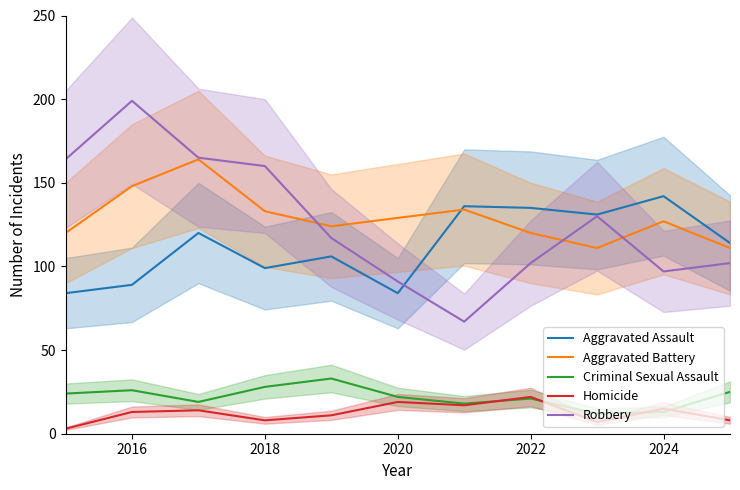

Where is Homicide nearest to the value 12?

2016